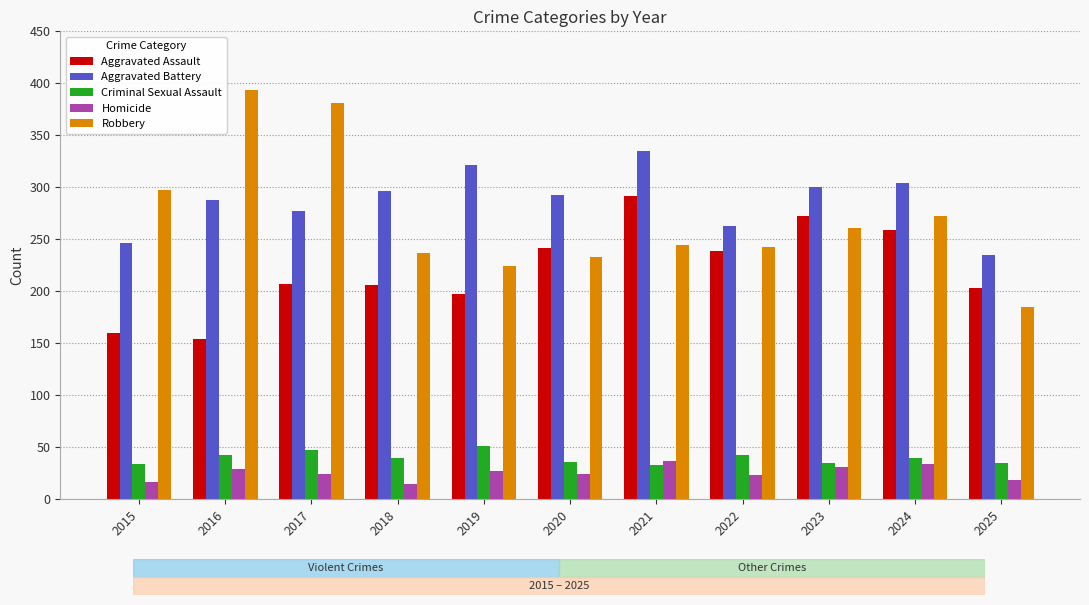

Where is Robbery nearest to the value 289?

2015